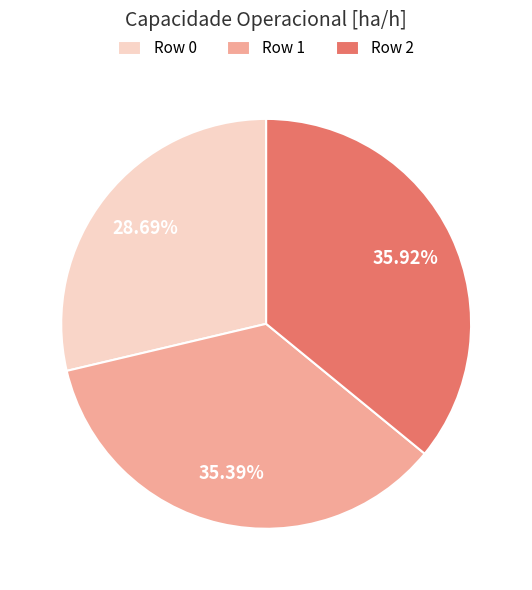

Rank the categories by value from lowest to highest.

Row 0, Row 1, Row 2